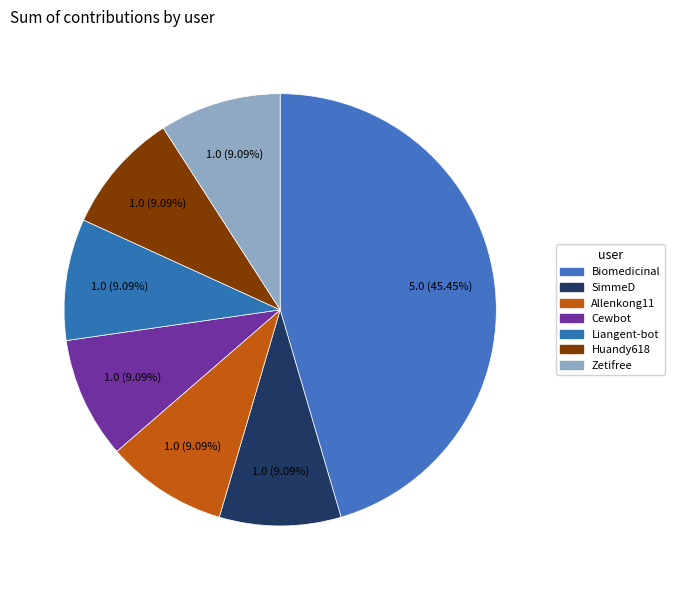

How many segments does this pie chart have?

7